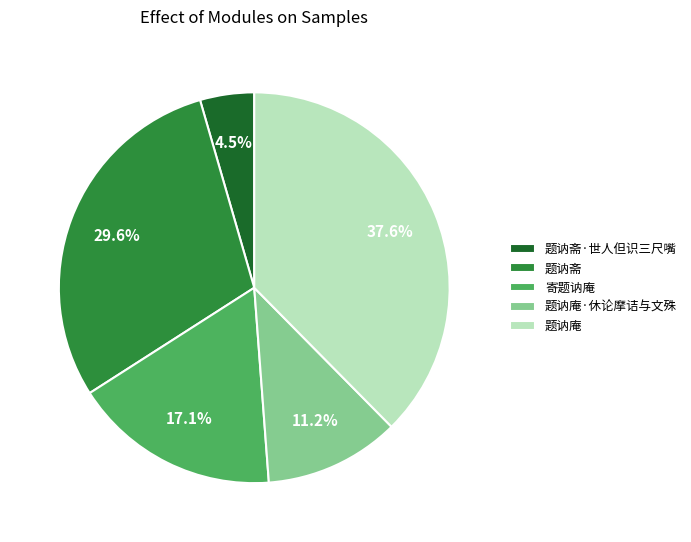

To the nearest percent, what is the difference between the 题讷斋 and 题讷斋·世人但识三尺嘴 slice percentages?

25%